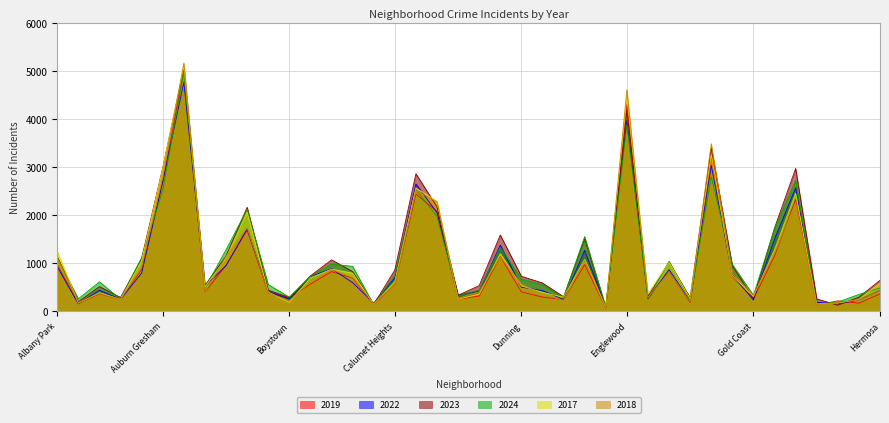

Which series has the widest spread of values?

2018